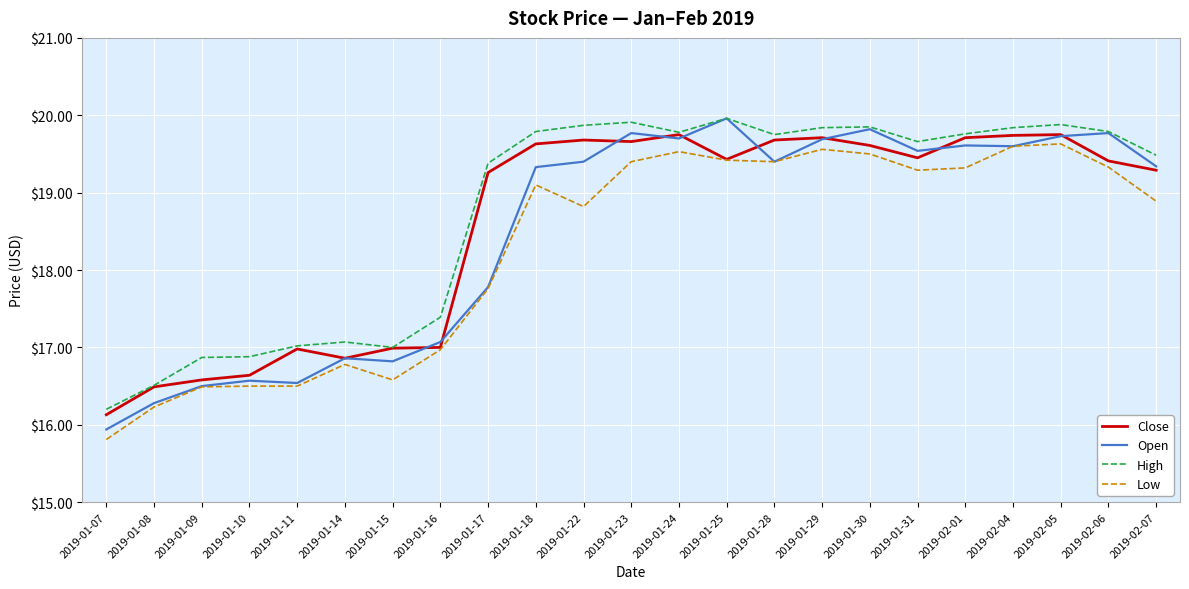

What position from the left is 2019-01-16?

8